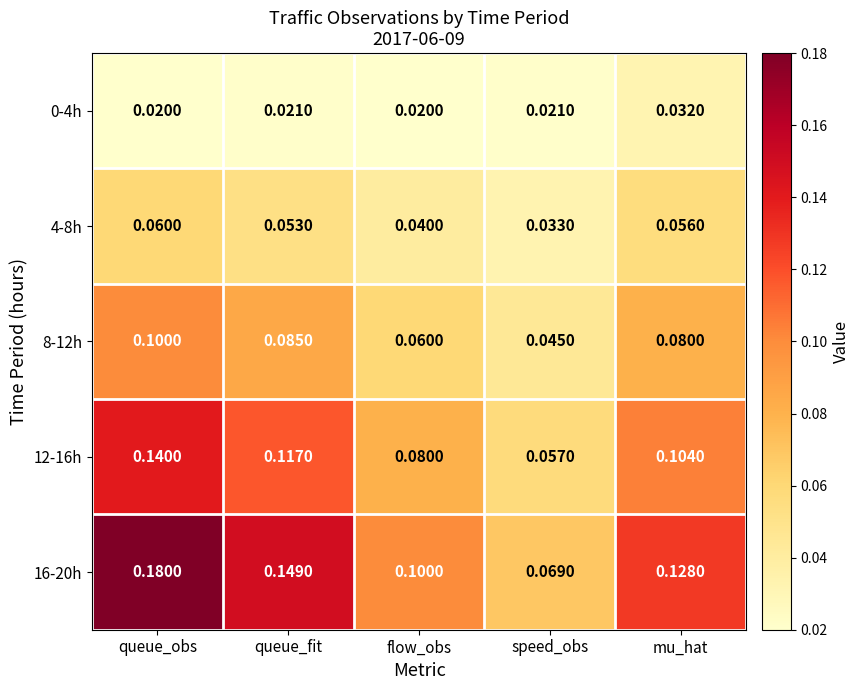

How many categories are shown in the chart?

5